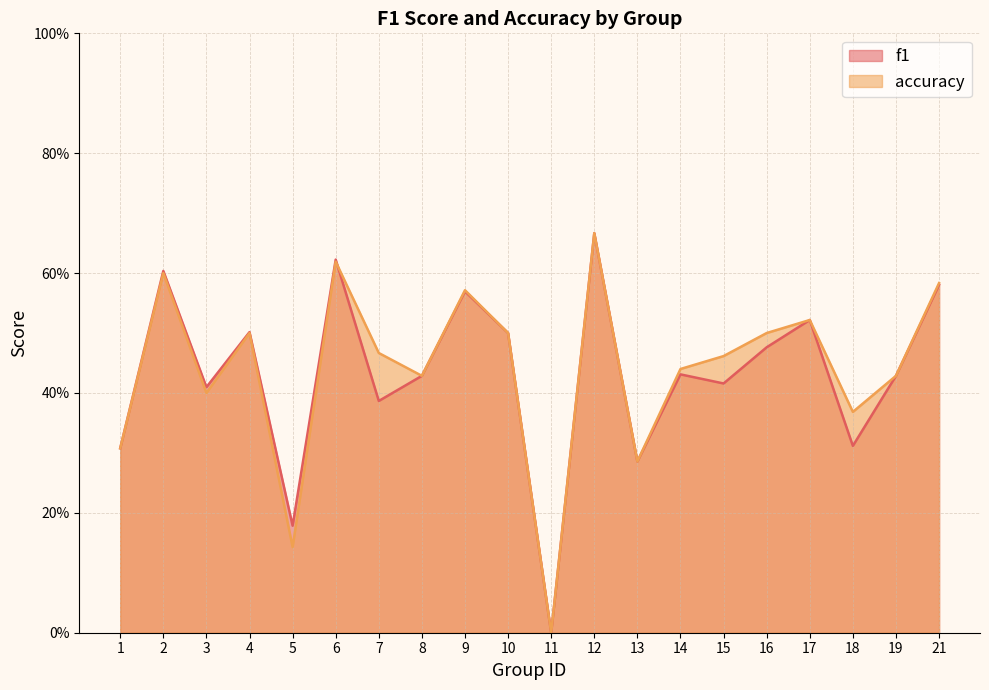

The accuracy series shows 0.2 at 19. True or false?

False